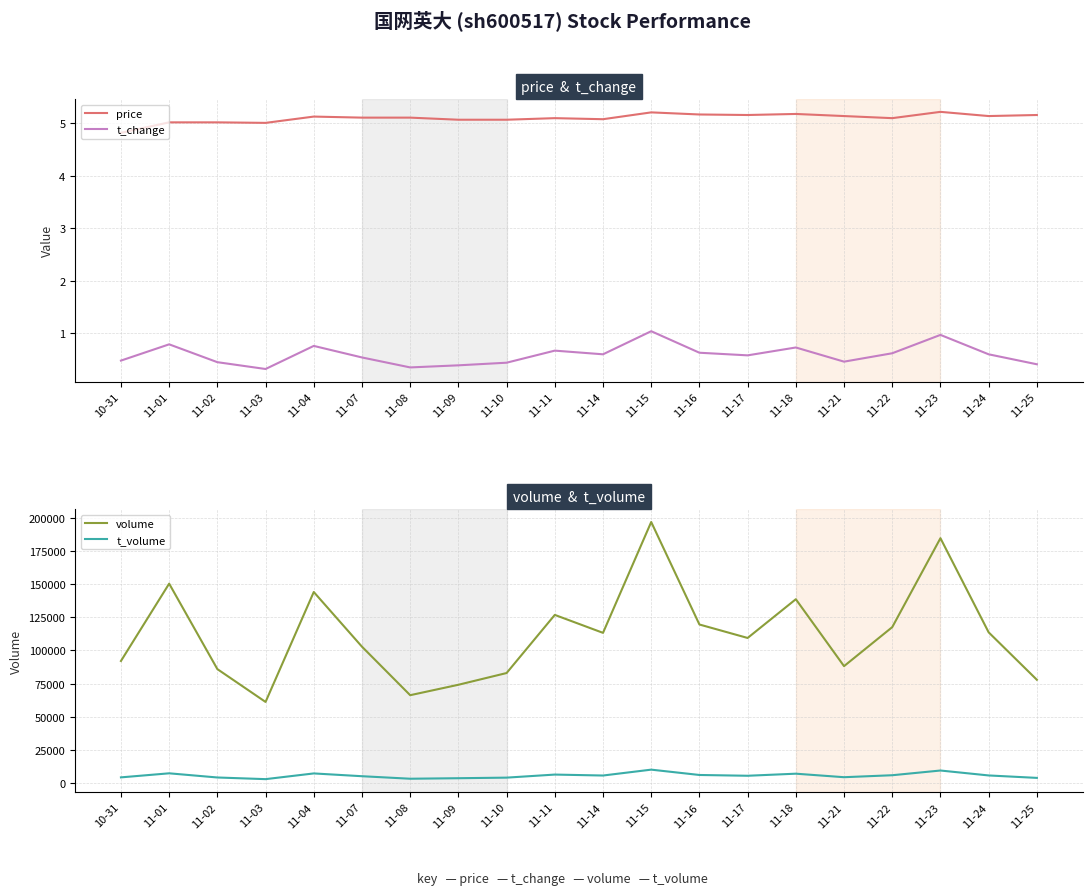

What is the maximum value shown in the chart?

196812.0